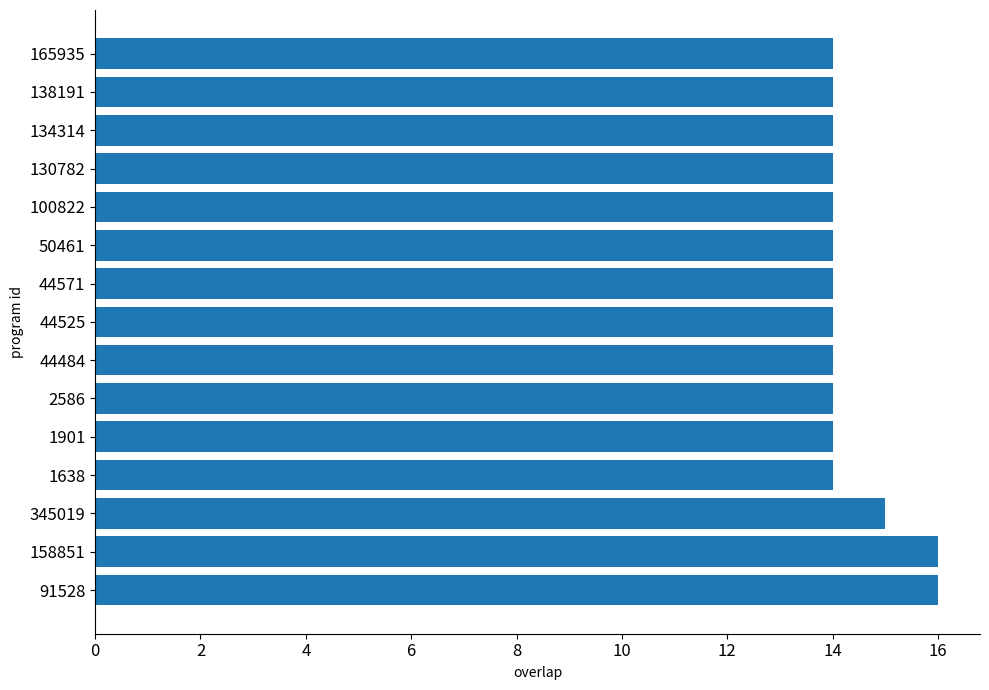

The chart shows a value of 5 at 2586. True or false?

False